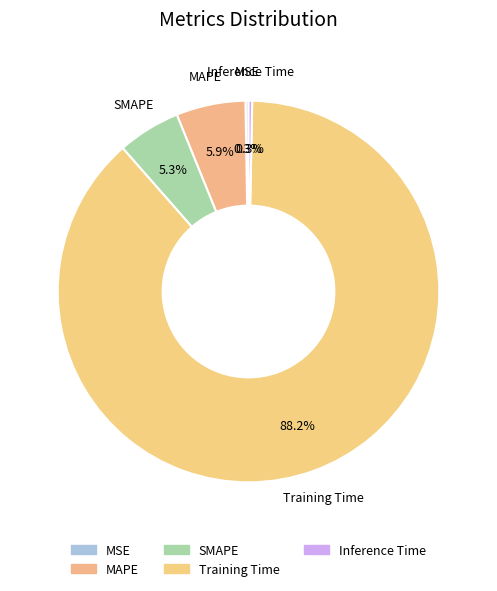

What is the largest slice in the pie chart?

Training Time